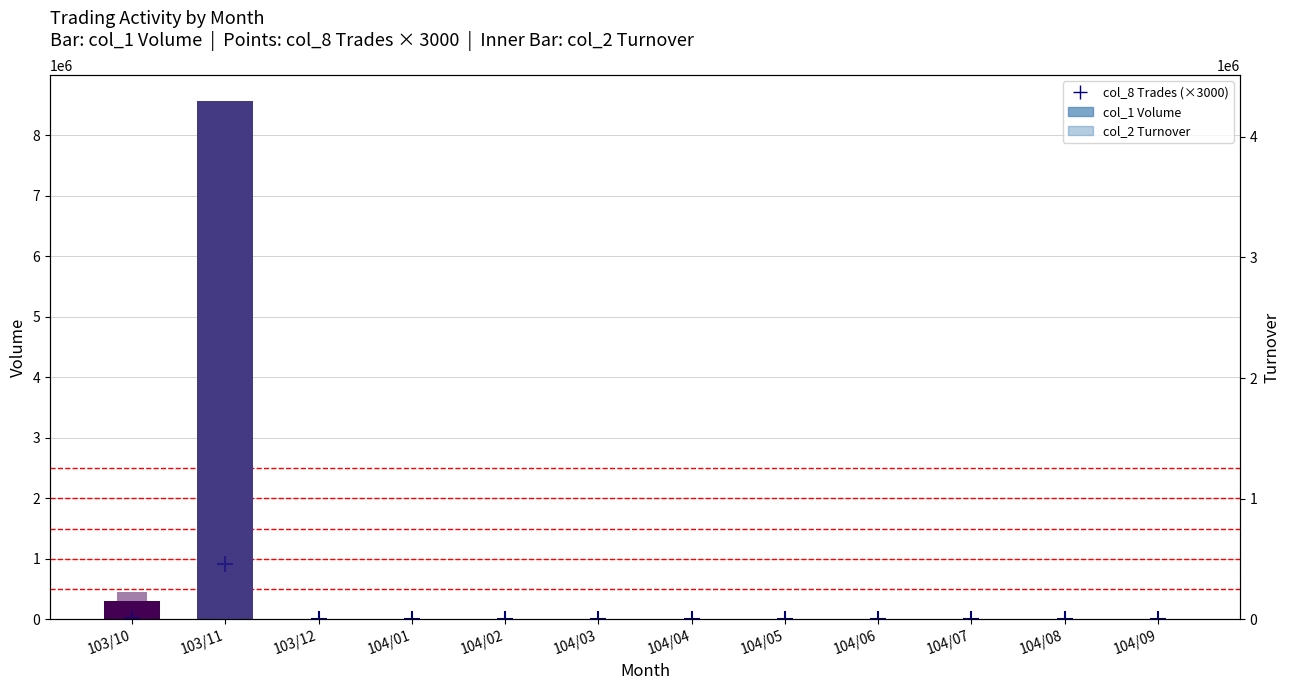

At which category is the sum across all series the highest?

103/11